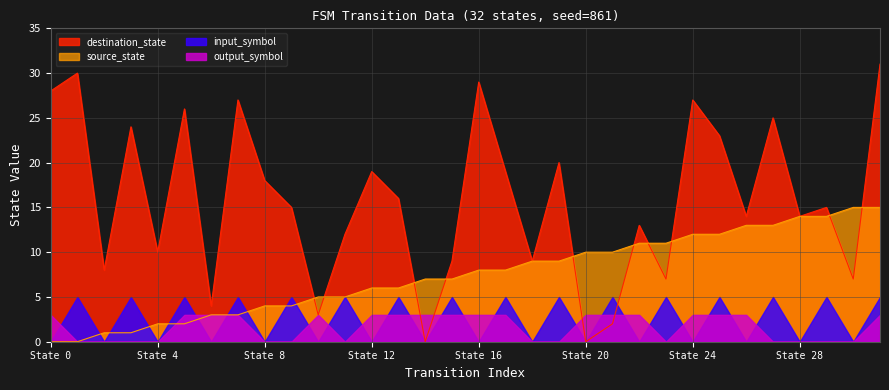

Rank the series by their maximum value, from lowest to highest.

output_symbol, input_symbol, source_state, destination_state